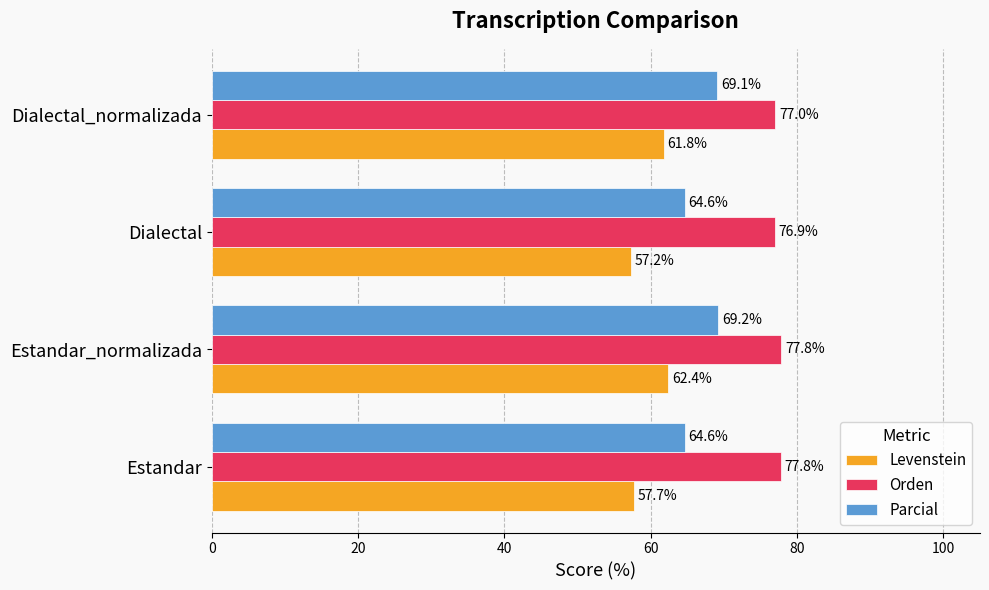

How many data points does each series have?

4